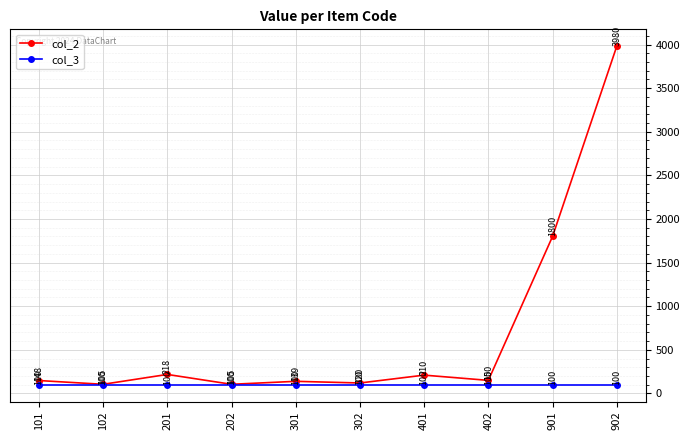

What is the value of the col_3 point at the 1st from the left?

100